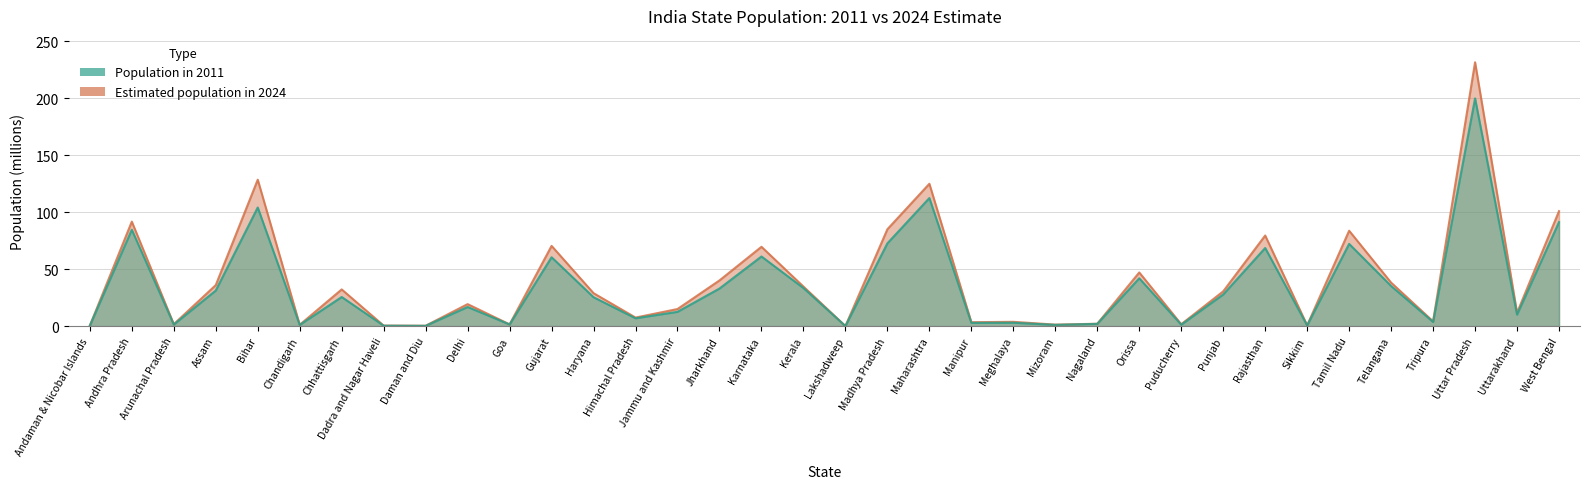

Is it true that Population in 2011 equals 25.4 at Haryana?

True